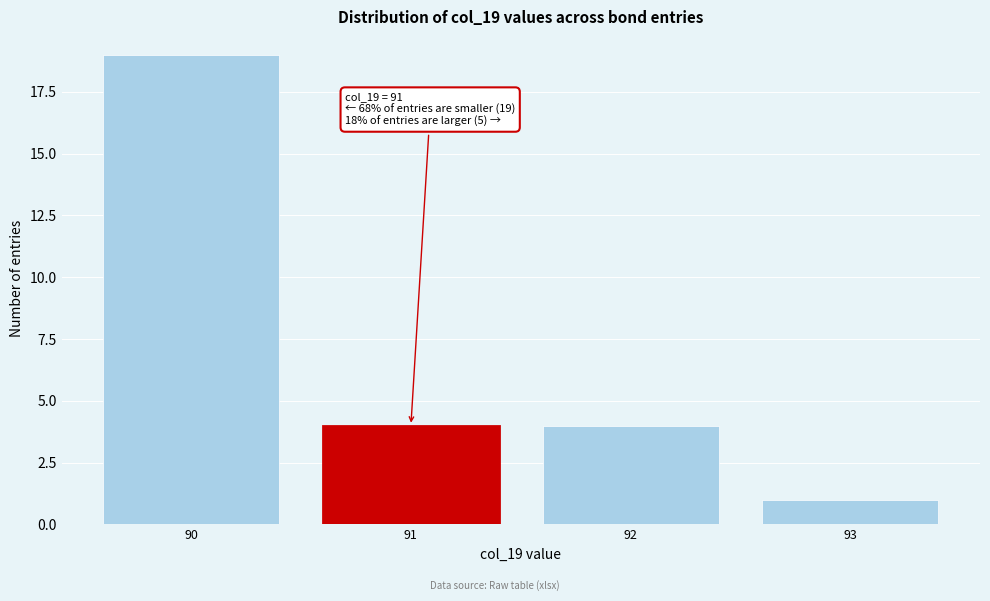

Over which range of the x-axis is the bar tallest?

89.5 to 90.5